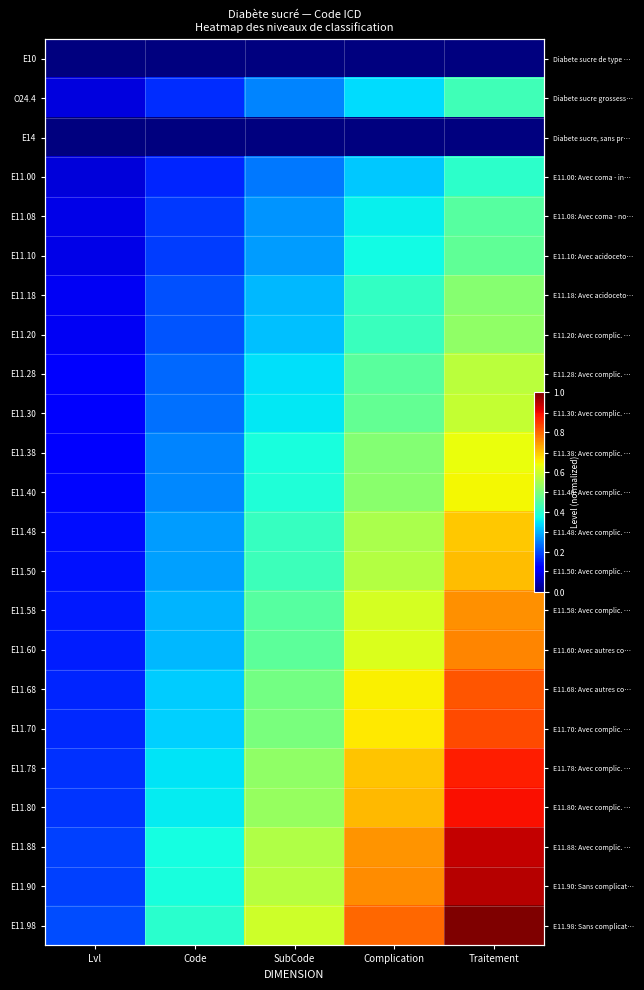

Rank the categories by E11.58 value from lowest to highest.

Lvl, Code, SubCode, Complication, Traitement